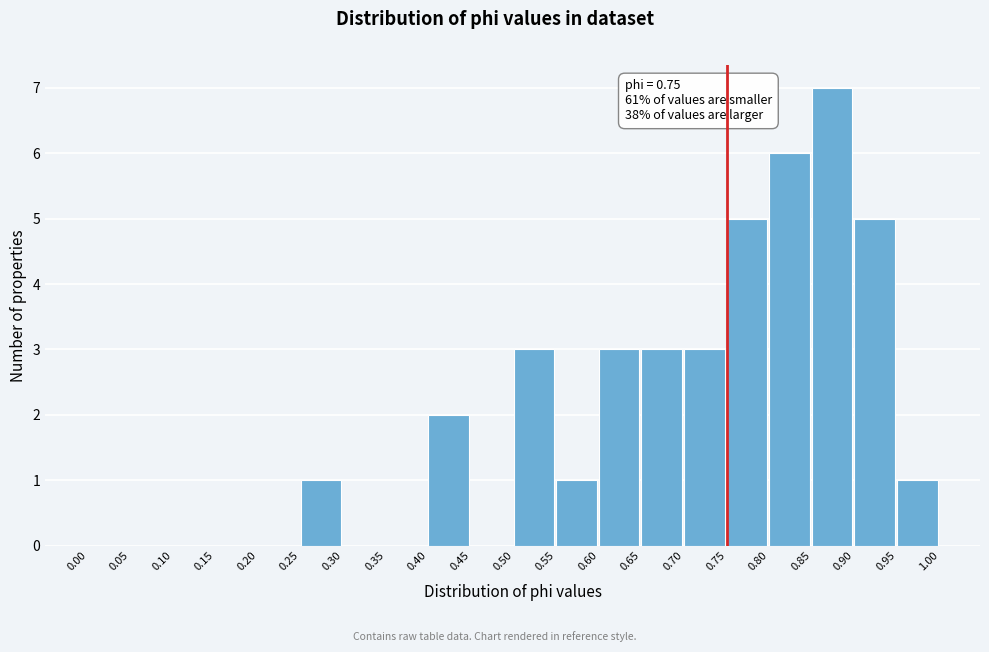

Which range on the x-axis has the tallest bar?

0.85 to 0.90